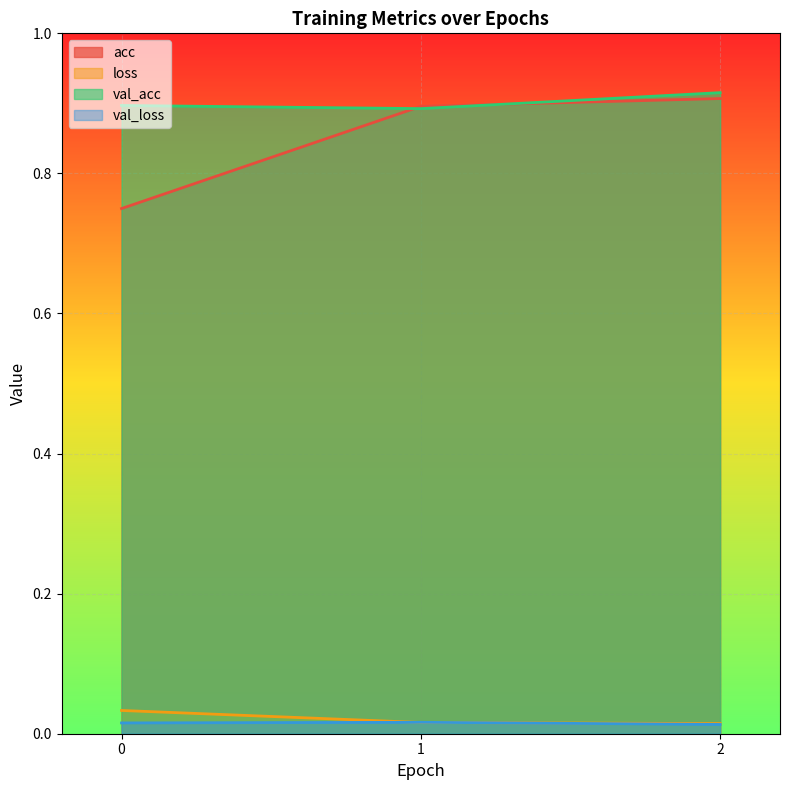

The loss series shows 0.0 at 2. True or false?

True